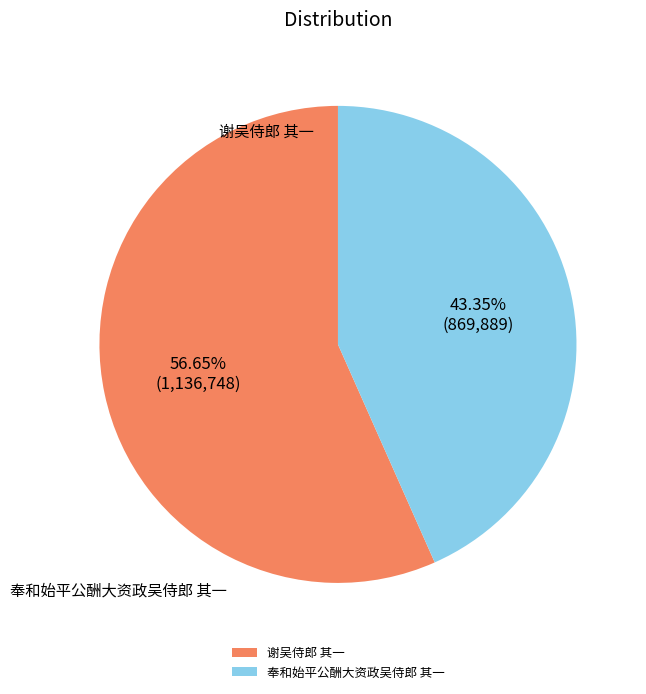

How many segments does this pie chart have?

2